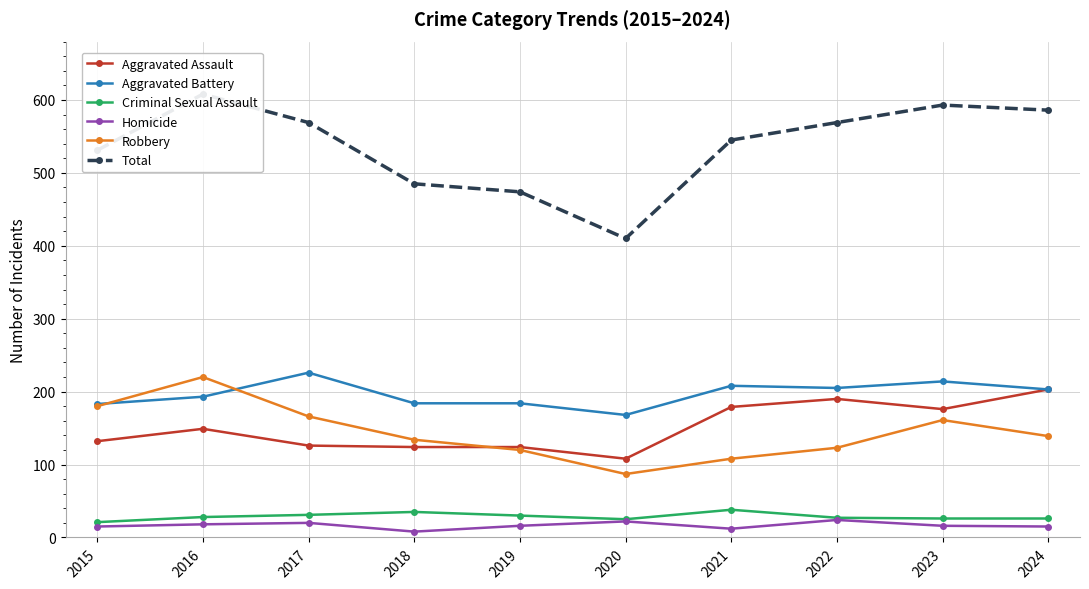

Which series has the widest spread of values?

Total